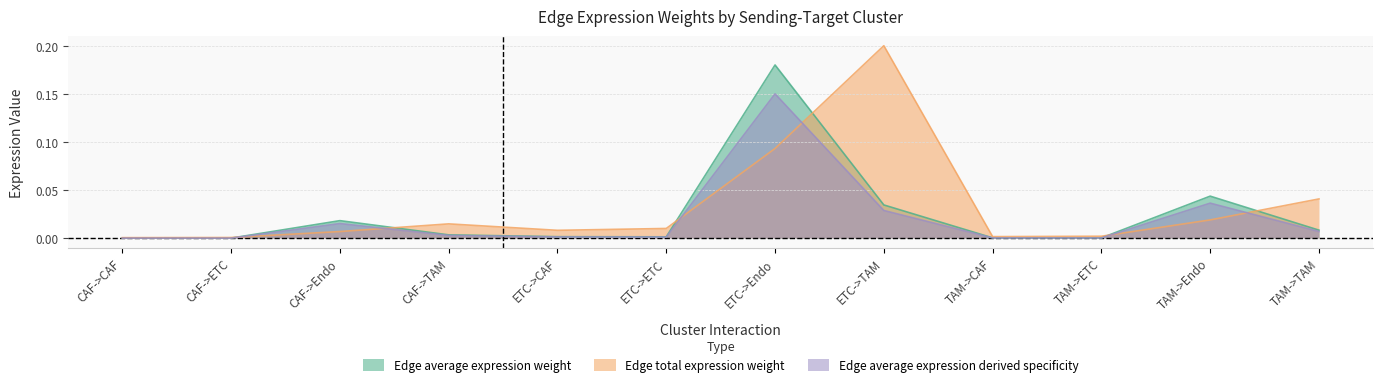

How many interior local valleys does the Edge average expression derived specificity series have?

3